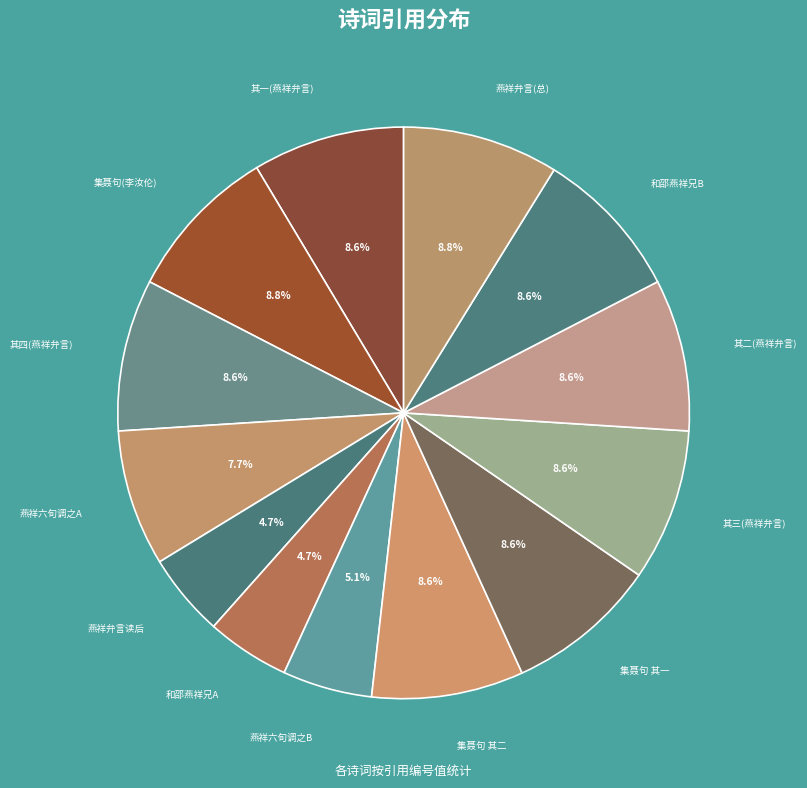

What is the ratio of the value at 燕祥弁言(总) to the value at 燕祥六旬调之A?

1.1